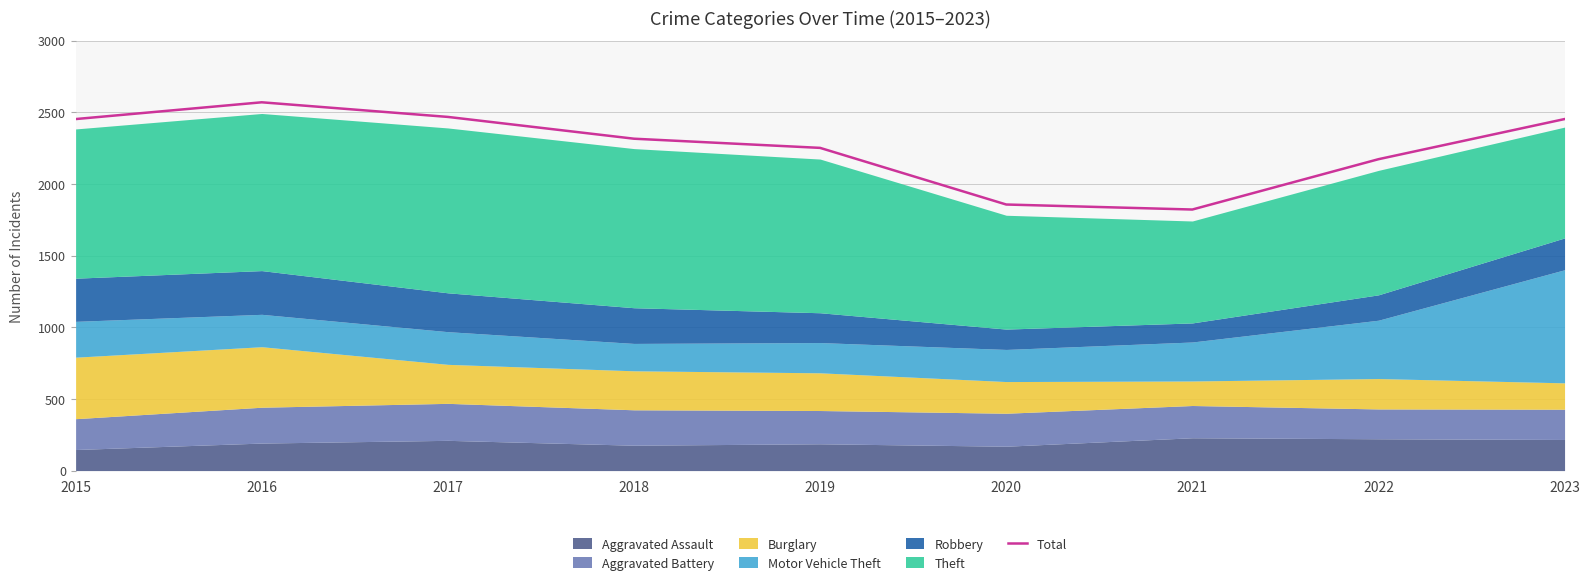

How many data points are above 2315?

4